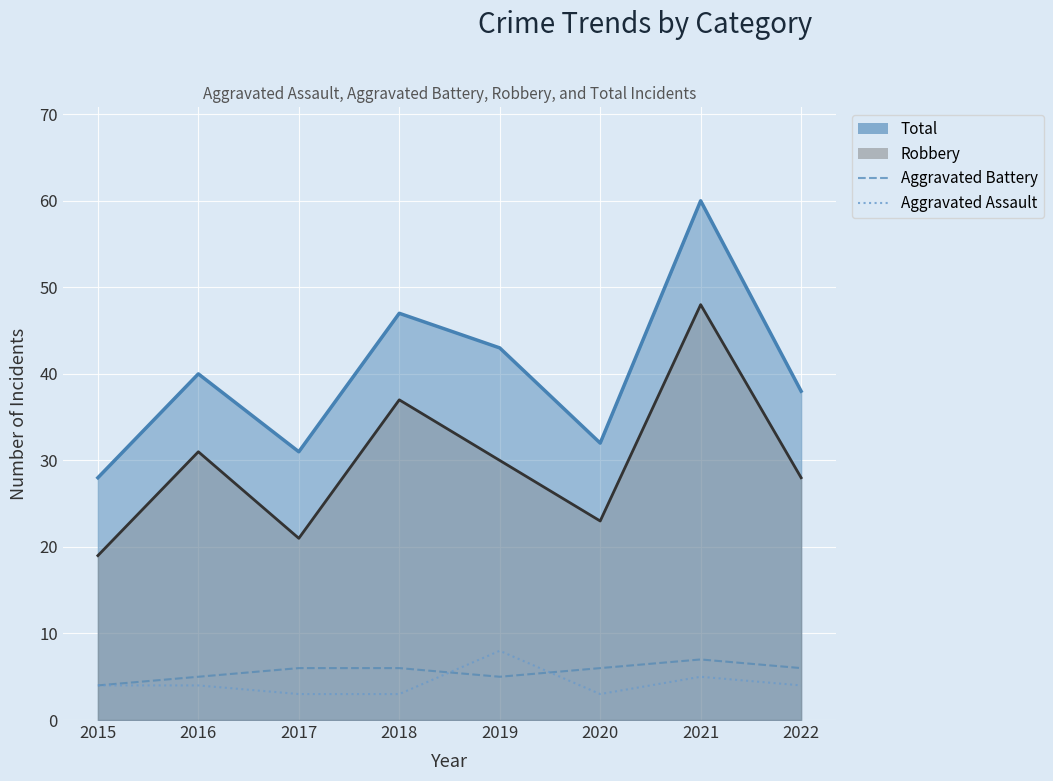

True or false: Aggravated Battery and Aggravated Assault cross at least once.

True